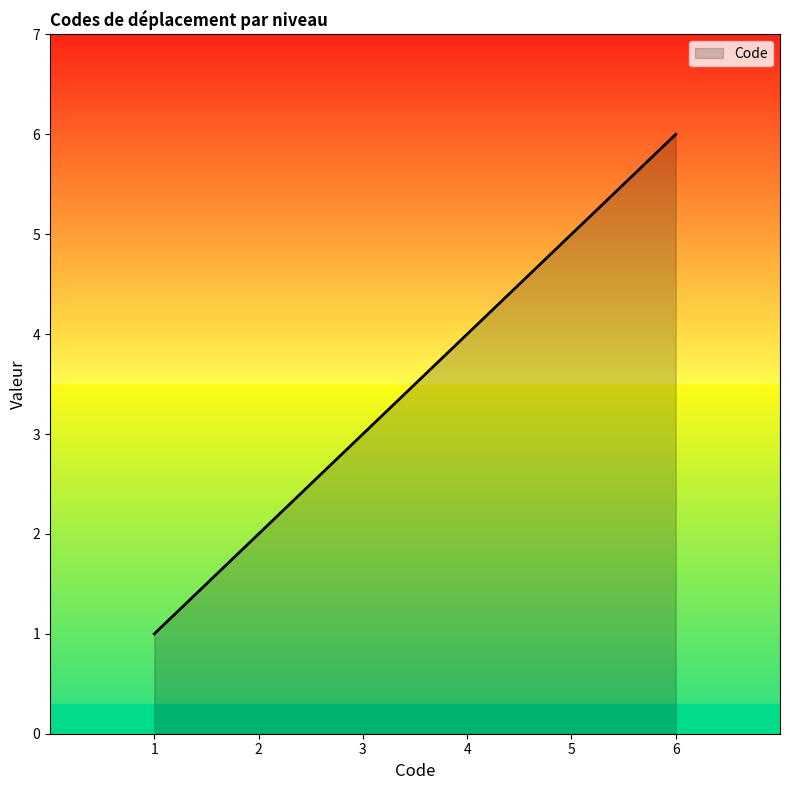

Reading left to right, what are all the values shown in this chart?

1	2	3	4	5	6